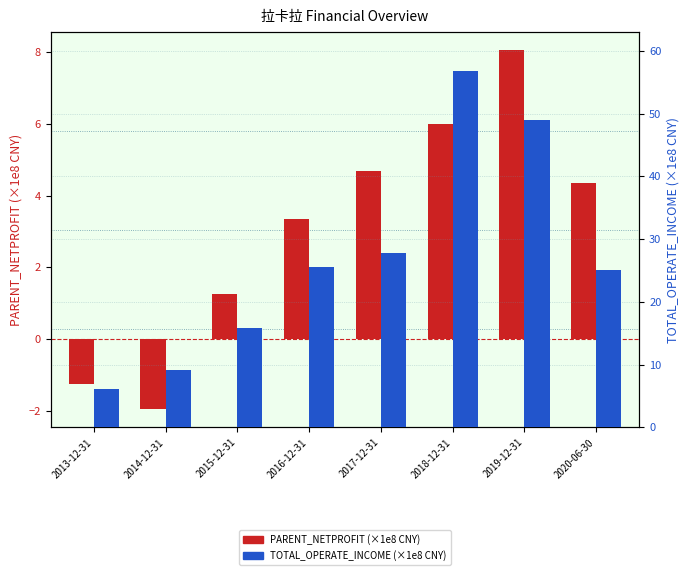

Which label corresponds to the smallest value in the chart?

2014-12-31